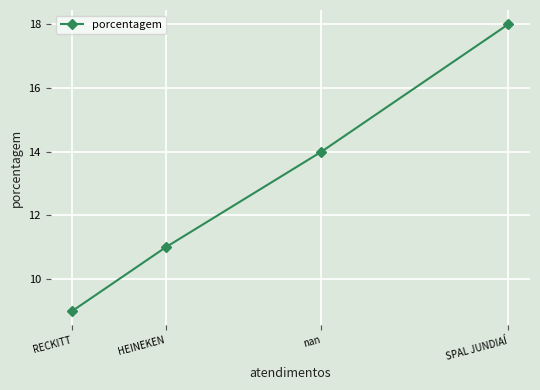

What is the change in value from nan to HEINEKEN?

-3